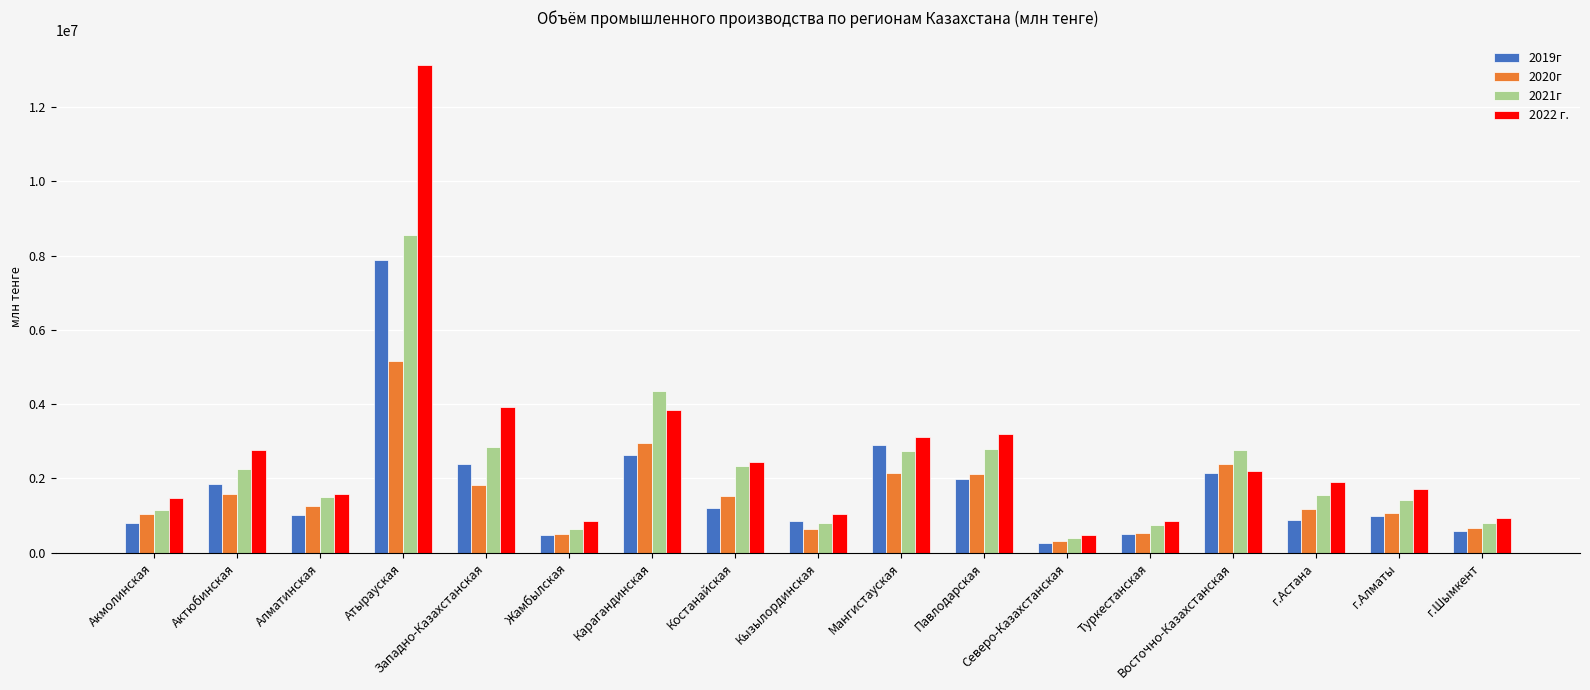

What are all the series names shown in the legend?

2019г, 2020г, 2021г, 2022 г.